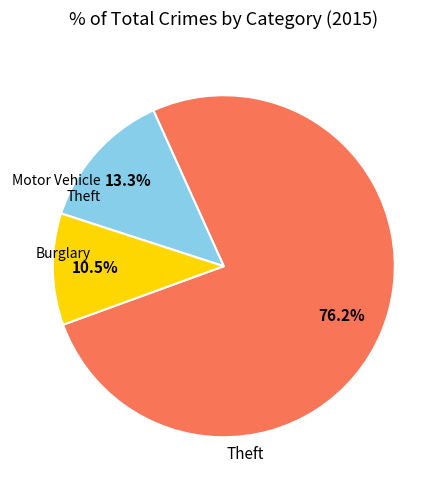

How many segments does this pie chart have?

3